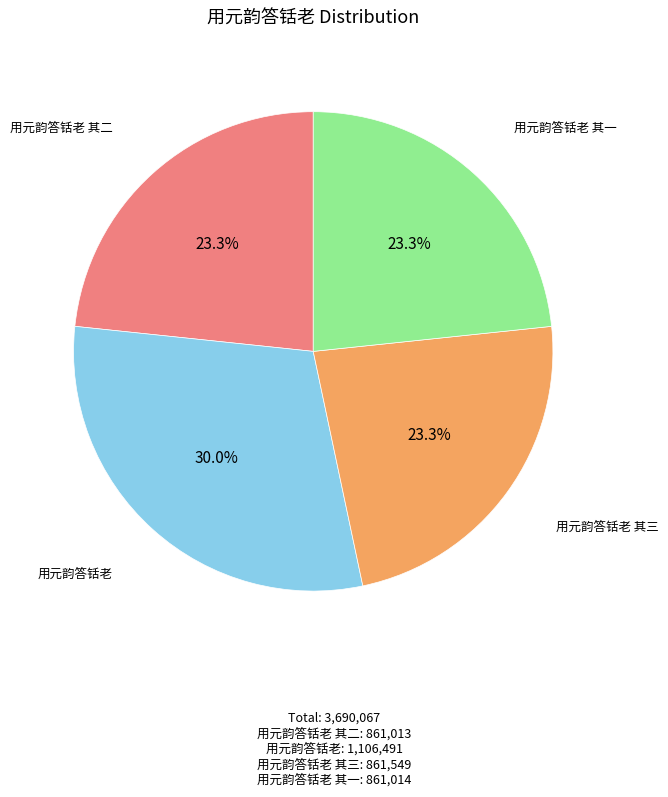

Is there any slice that represents more than half of the pie?

No